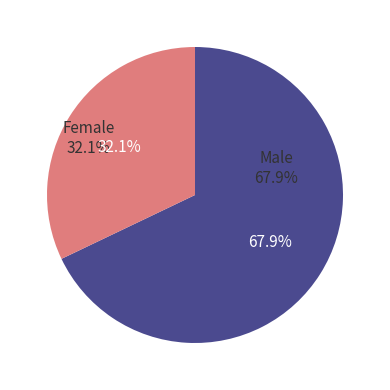

How many slices are in this pie chart?

2